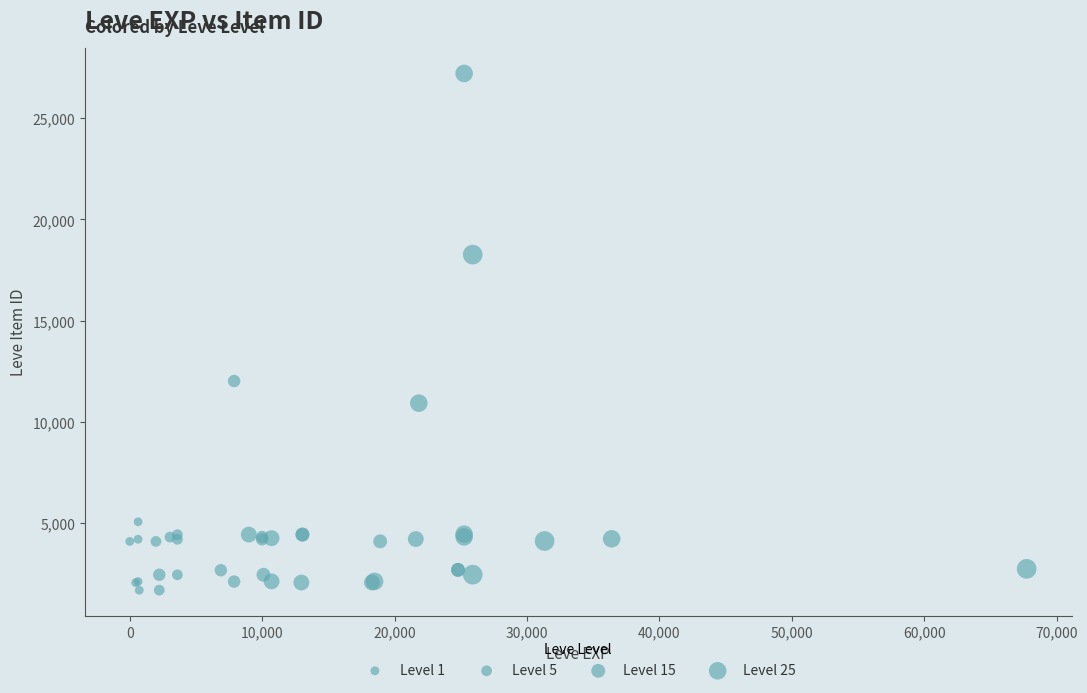

What Y value in the scatter plot is closest to 14448?

12018